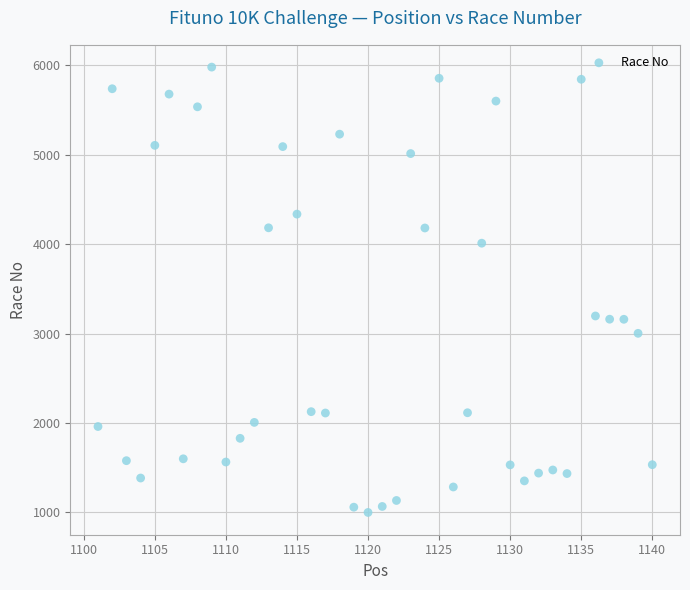

What is the range of Y values (max minus min)?

4980